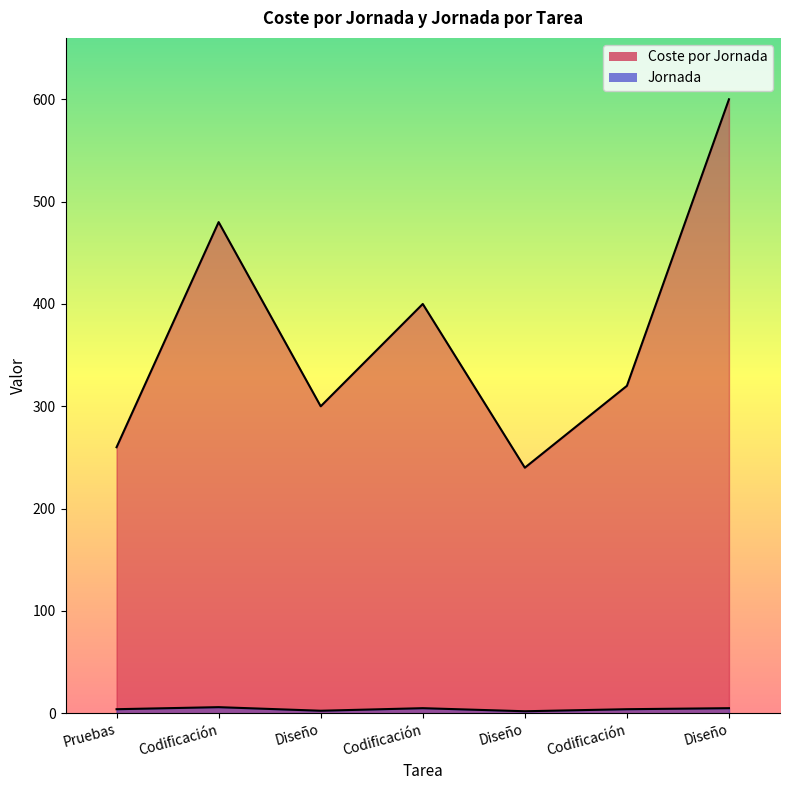

True or false: Jornada and Coste por Jornada cross at least once.

False